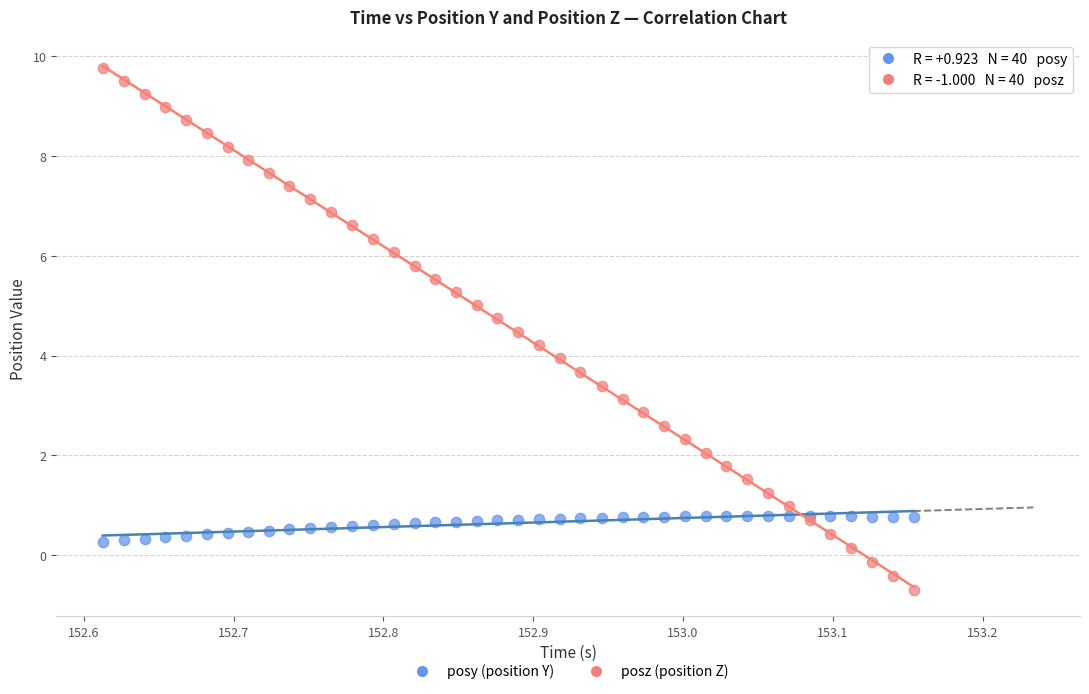

What is the X range (max minus min) for the scatter plot?

0.5